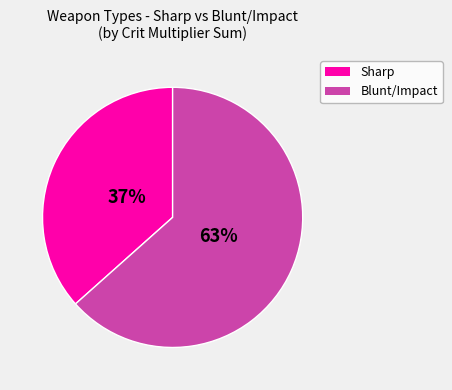

Does any single category account for the majority?

Yes